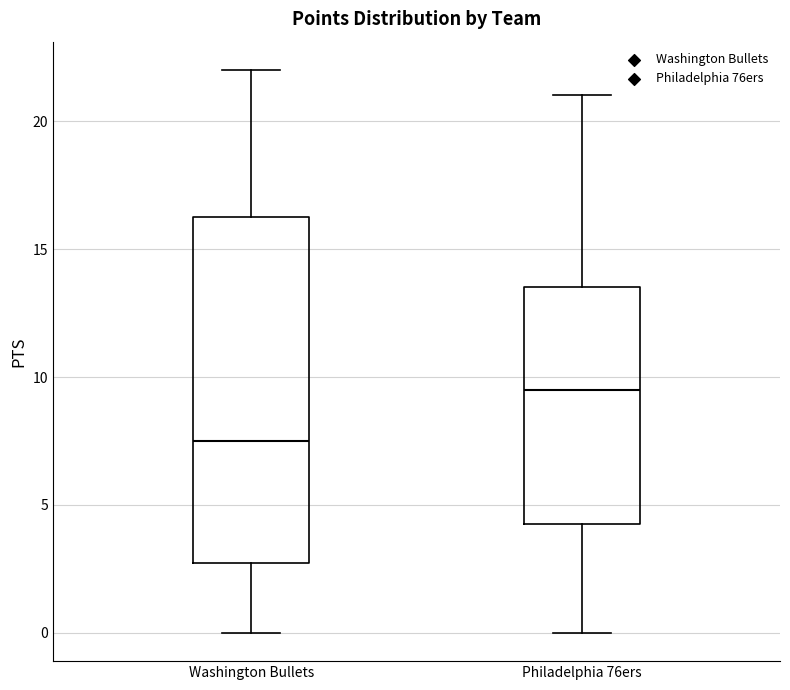

Reading left to right, transcribe this box plot: for each box, give where its median line is, the range the box spans, and where its two whiskers end, as read against the y-axis. The values are not printed on the chart, so give them approximately, as read against the axis.

Washington Bullets: median 7.5, box 3.0 to 16.5, whiskers 0.0 to 22.0
Philadelphia 76ers: median 9.5, box 4.5 to 13.5, whiskers 0.0 to 21.0